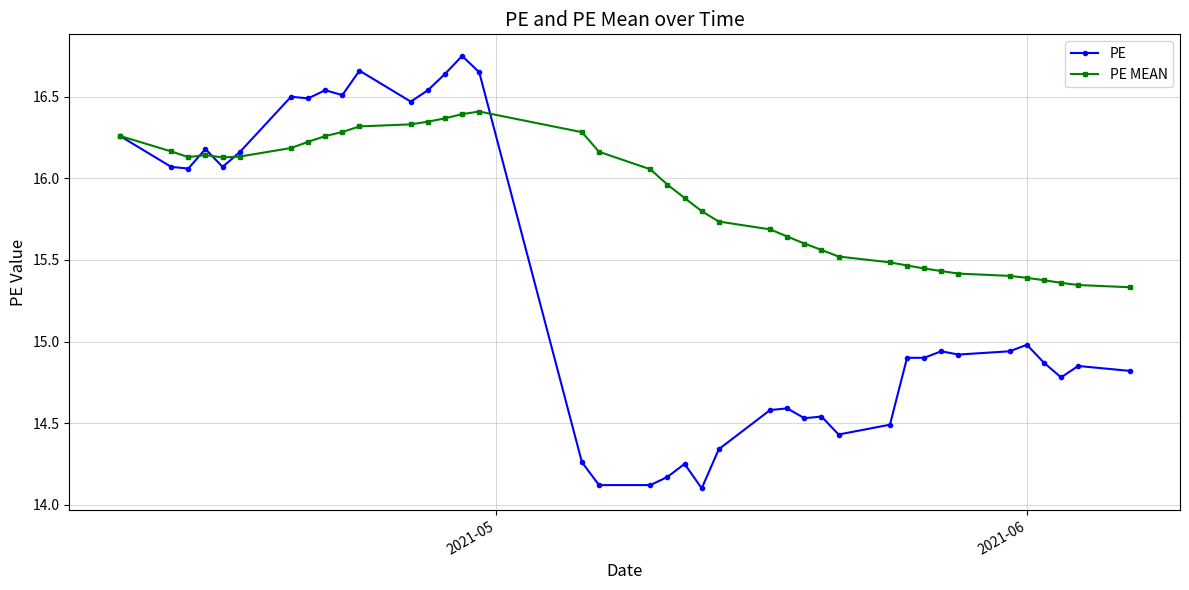

Rank the series by their average value, from highest to lowest.

PE MEAN, PE